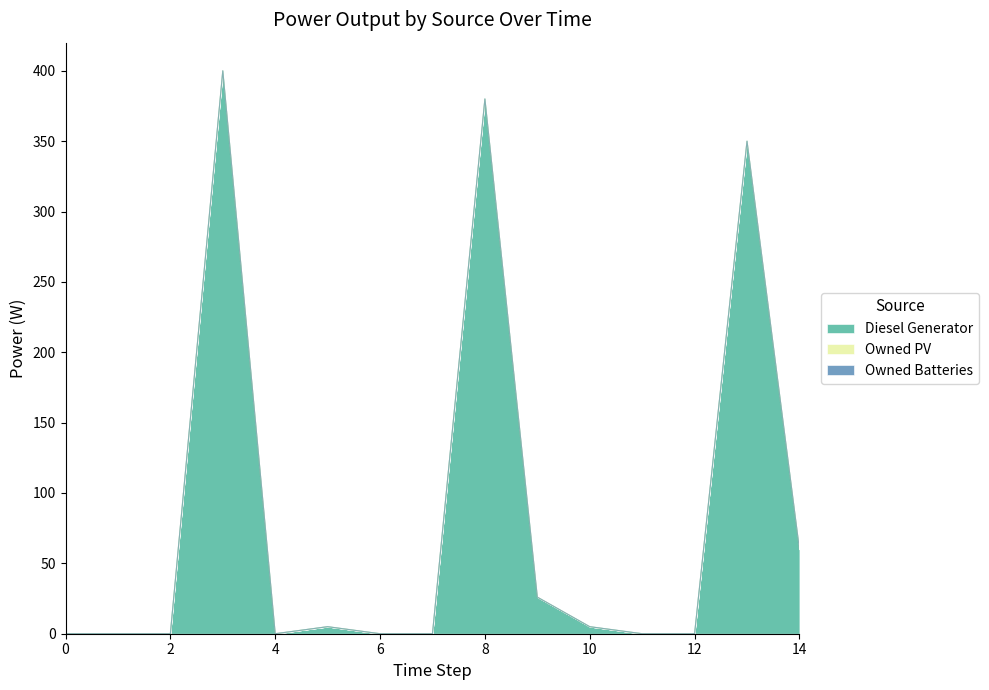

True or false: Diesel Generator and Owned Batteries cross at least once.

False